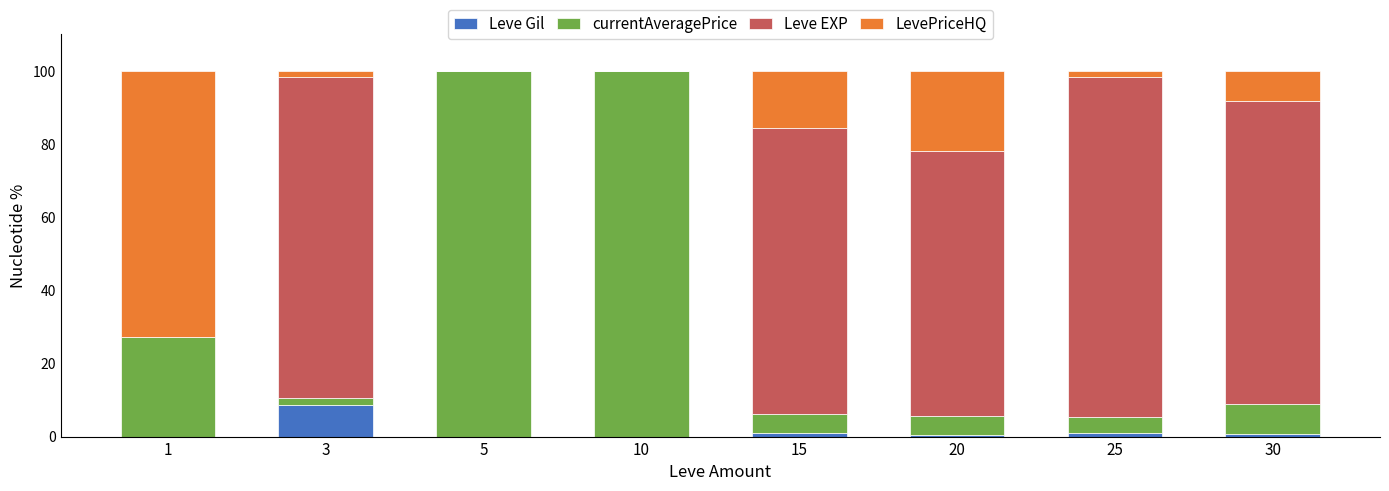

What is the total value across all series at 3?

100.0